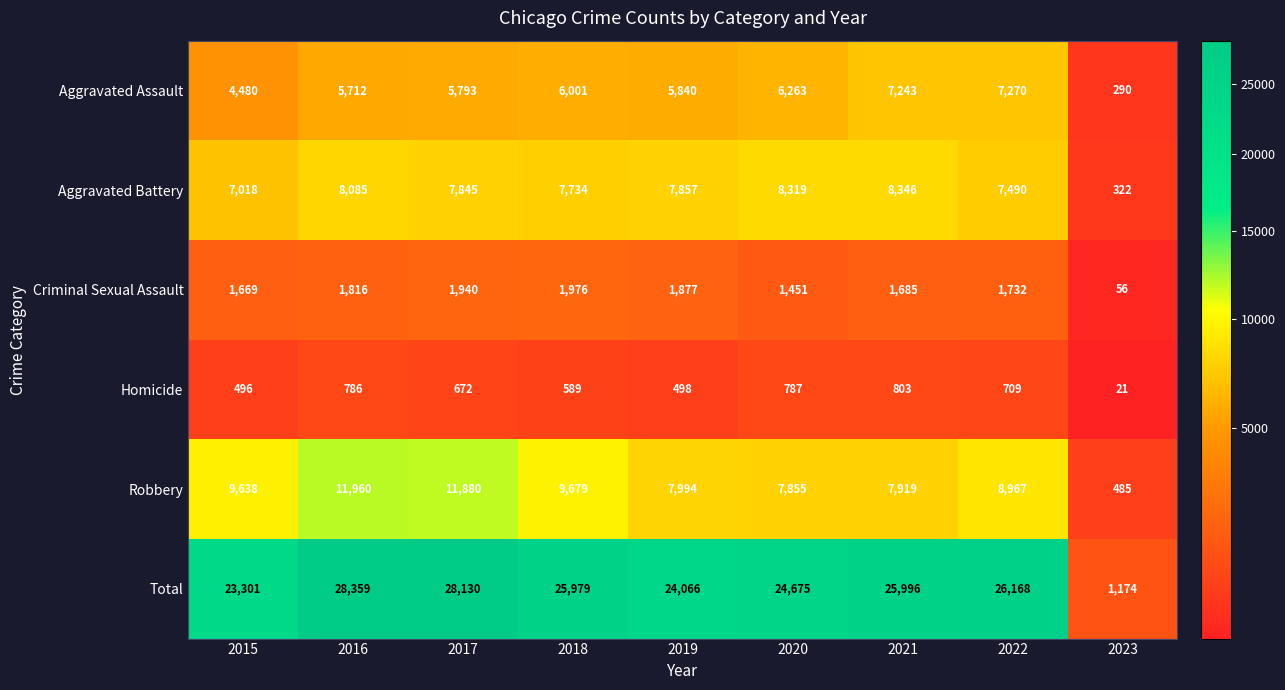

How many values in the Criminal Sexual Assault series are below 1732?

4